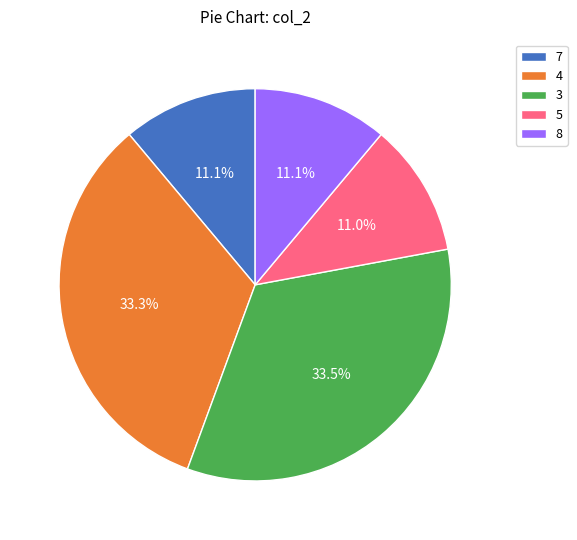

The 4 slice represents 21% of the pie. True or false?

False